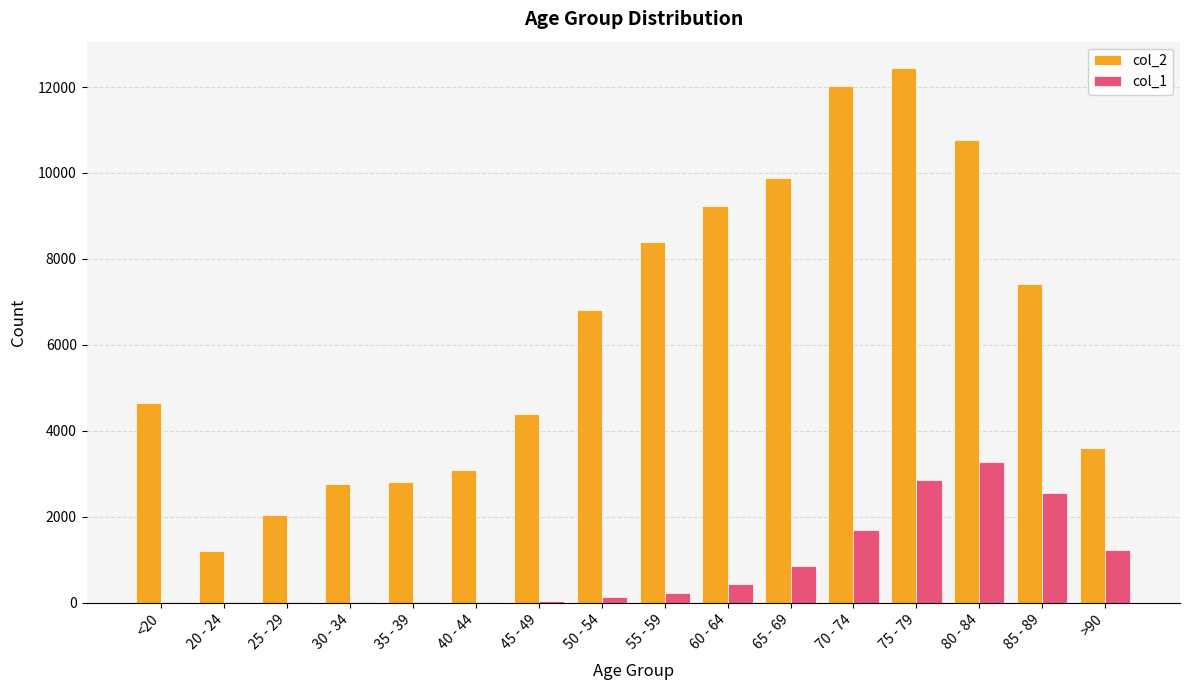

What is the spread (max minus min) of values at 80 - 84?

7491